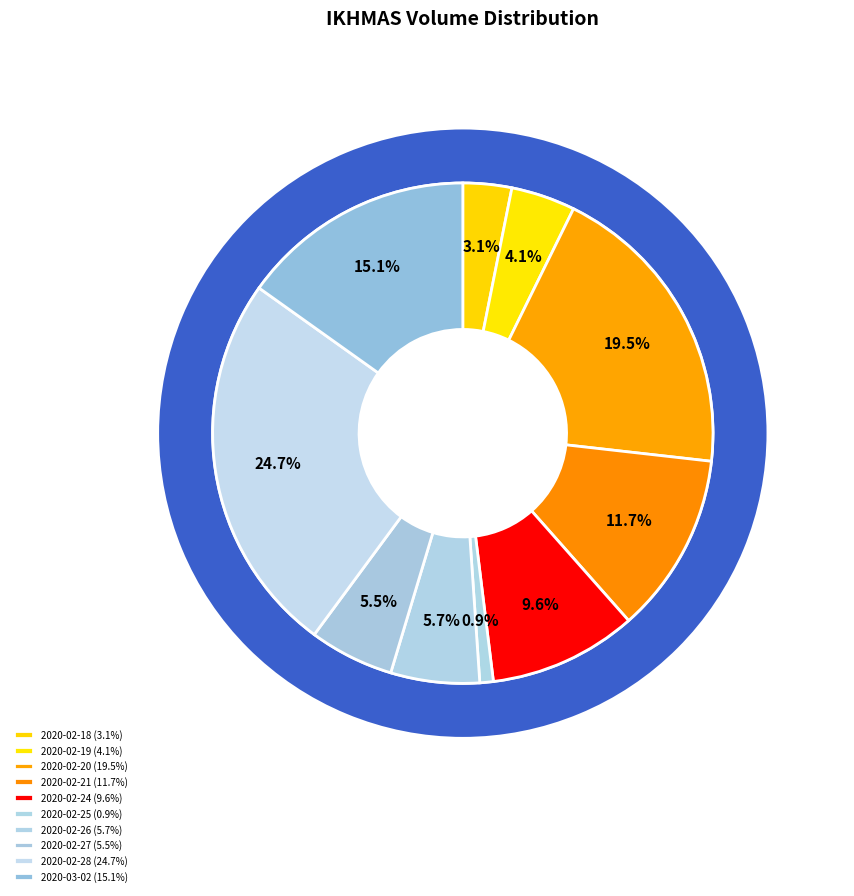

Does 2020-02-18 account for over 50% of the chart?

No